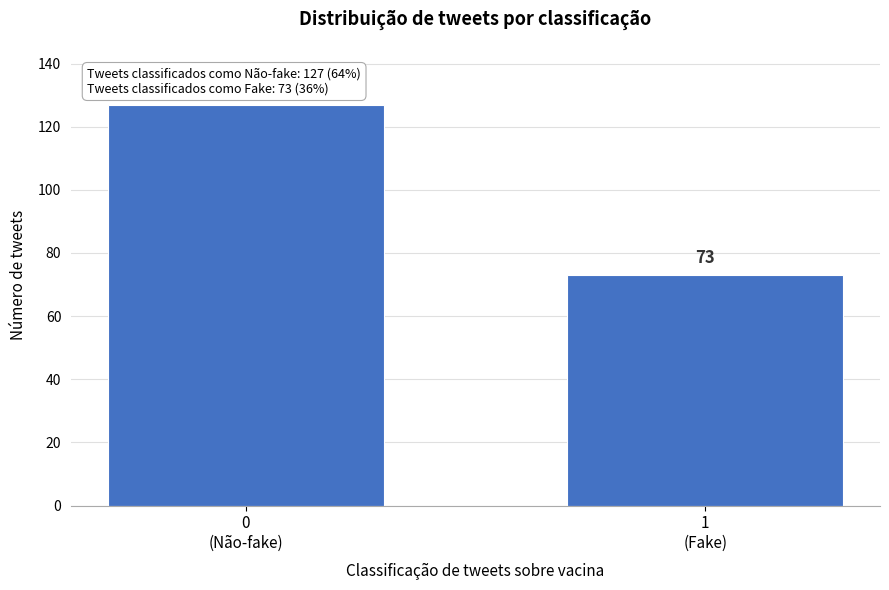

Reading right to left, list all the values displayed in this chart.

73	127